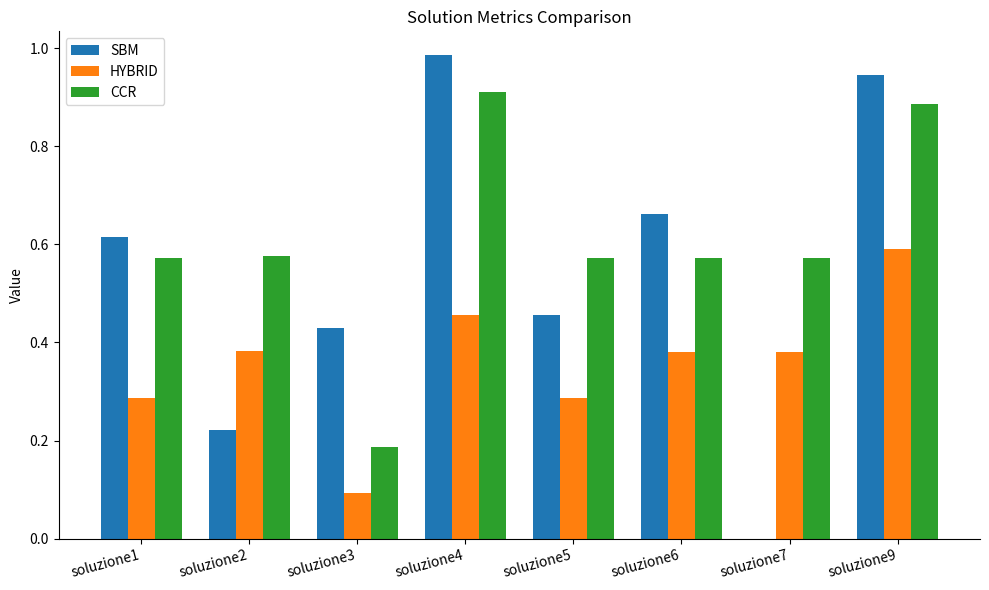

What is the total value across all series at soluzione6?

1.6